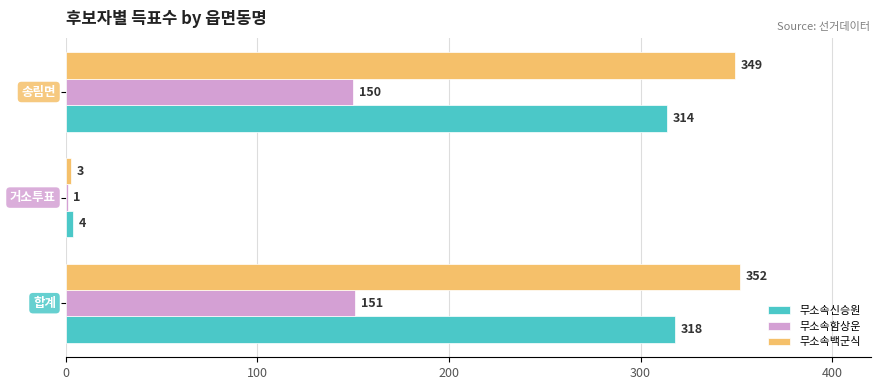

Which series has the widest spread of values?

무소속백군식